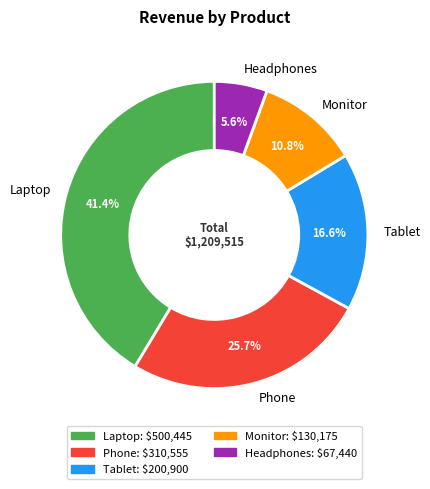

How many slices are in this pie chart?

5